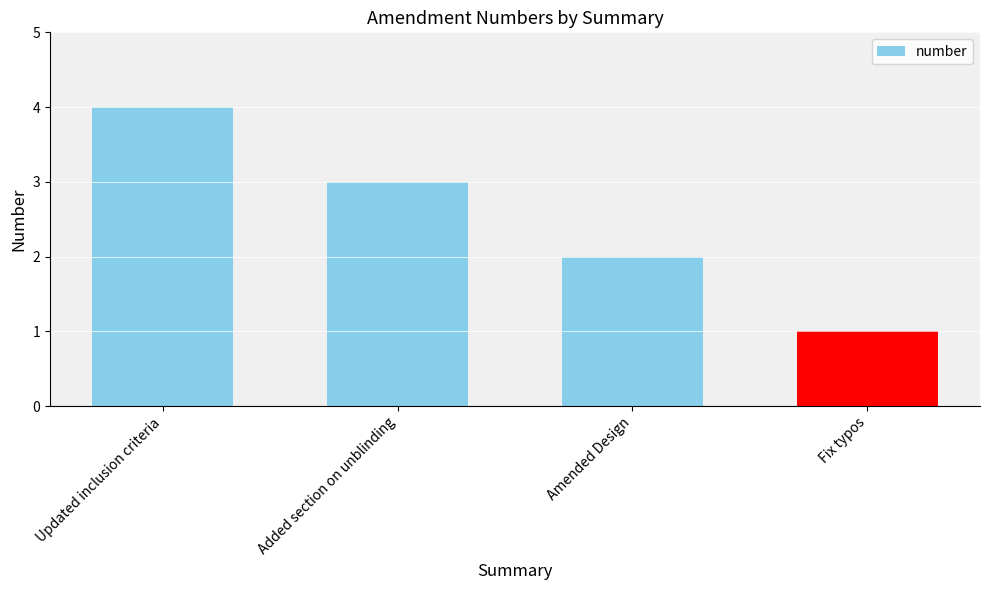

Which label corresponds to the smallest value in the chart?

Fix typos